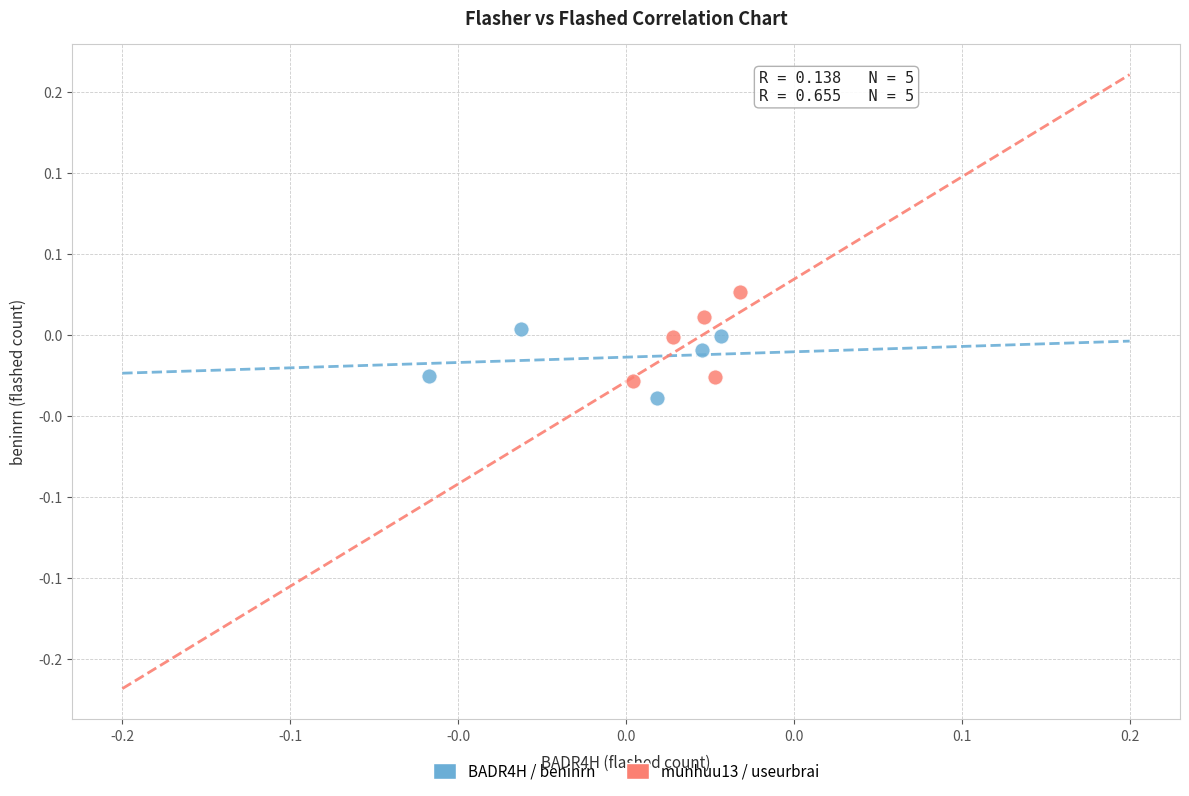

Which series contains the lowest Y value?

BADR4H / beninrn